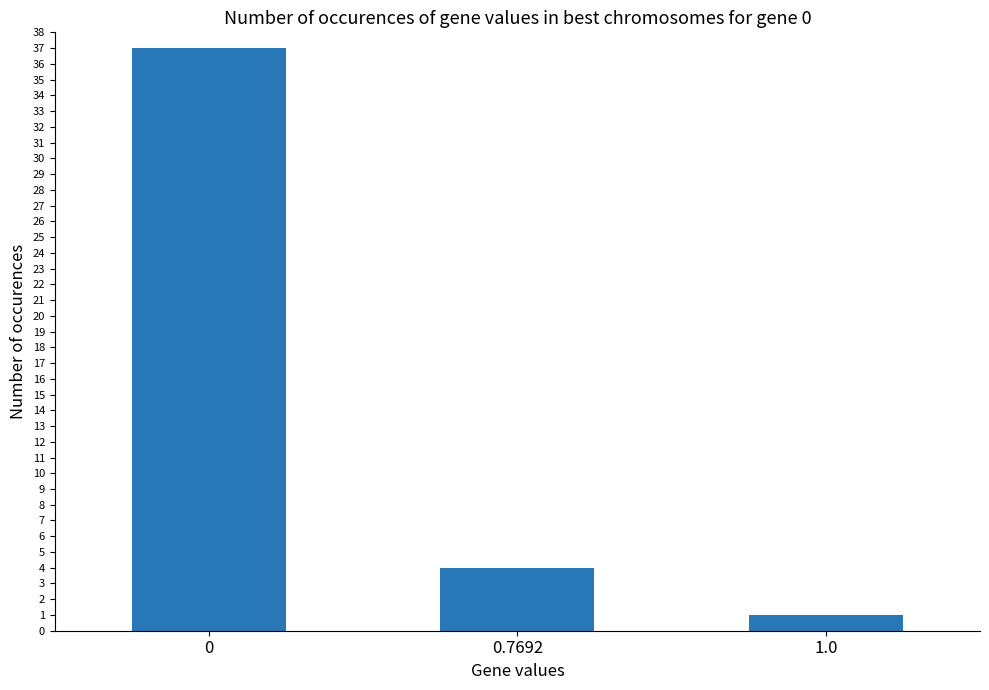

Rank the categories by value from lowest to highest.

1.0, 0.7692, 0